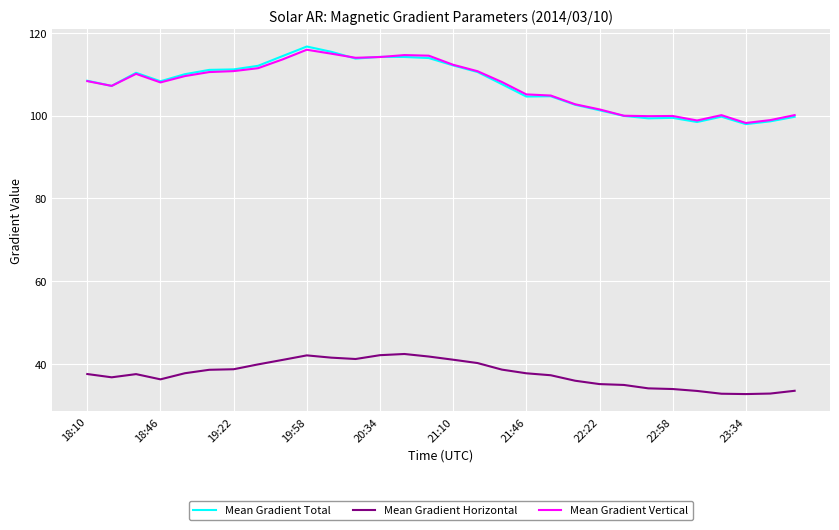

True or false: Mean Gradient Vertical and Mean Gradient Horizontal cross at least once.

False